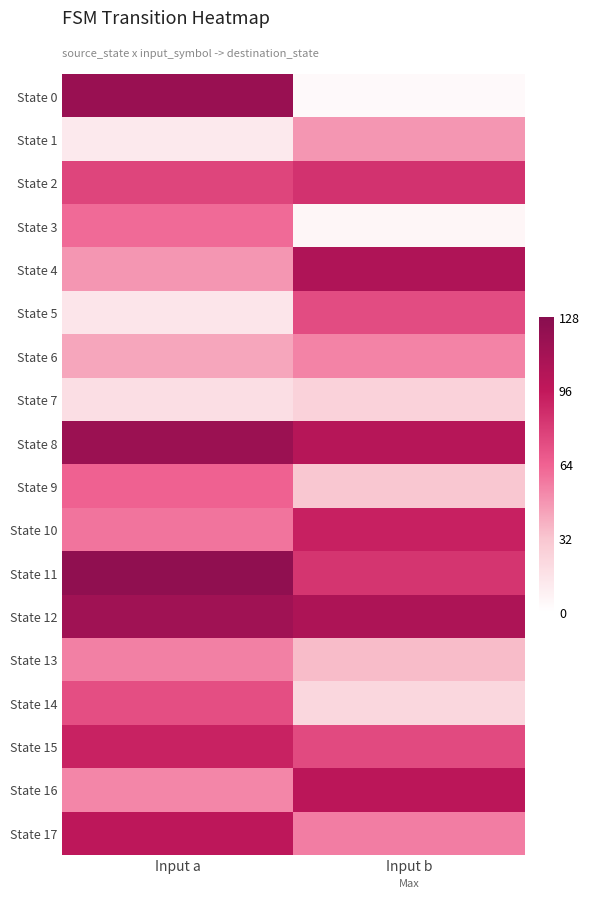

Which series changed the most between Input a and Input b?

State 0